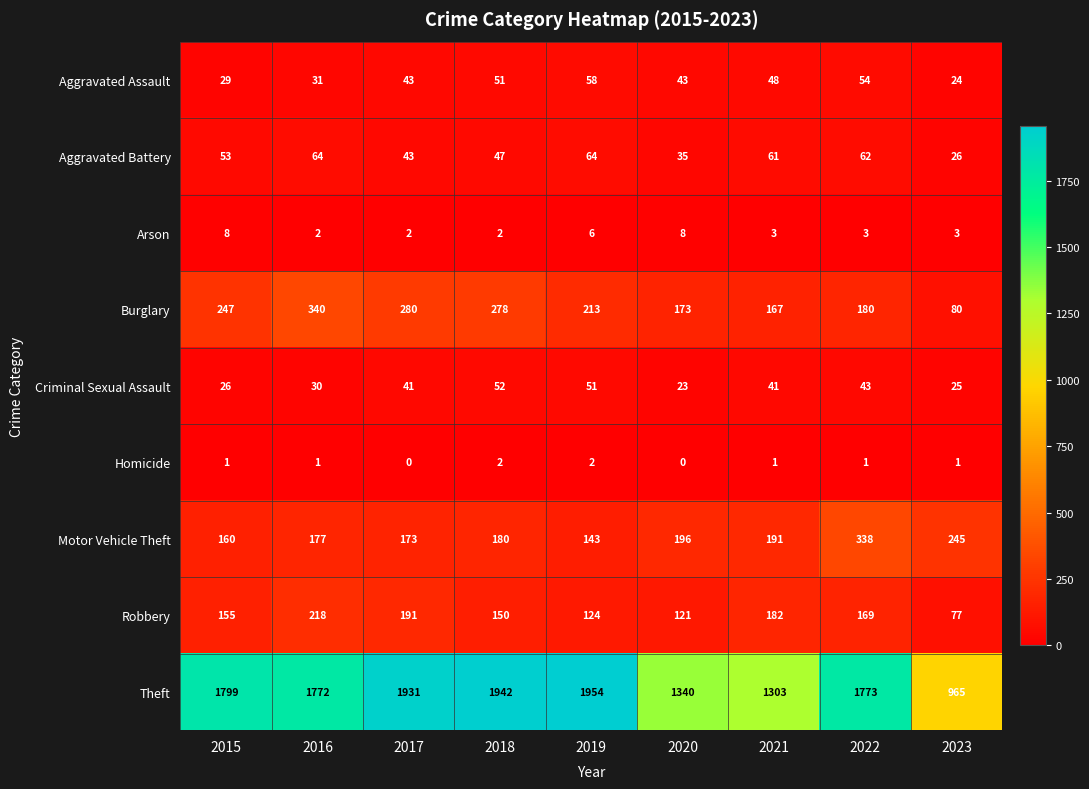

Which category has the highest value across all series?

2019